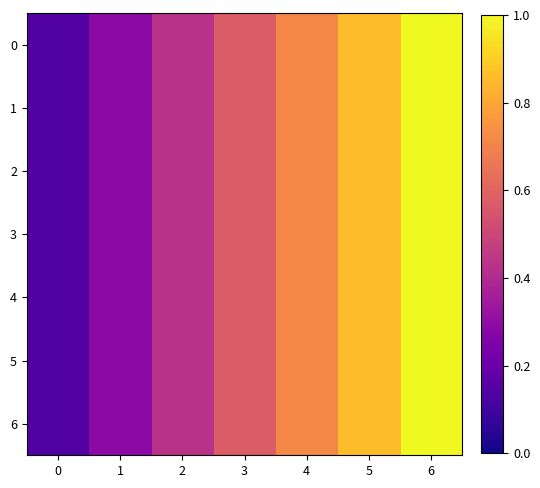

What is the total value across all series at 3?

4.0